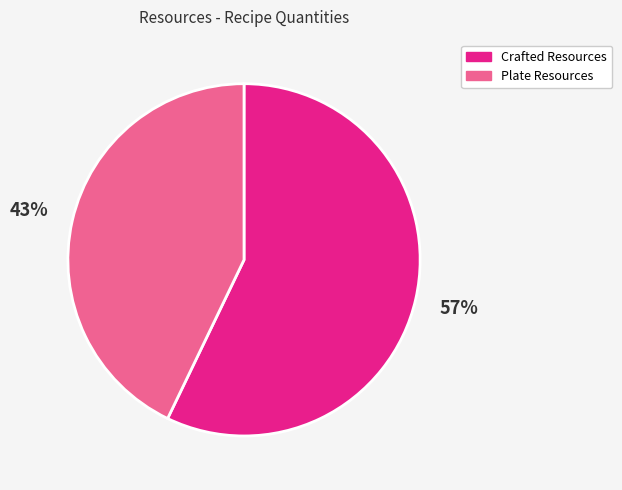

Does any single category account for the majority?

Yes